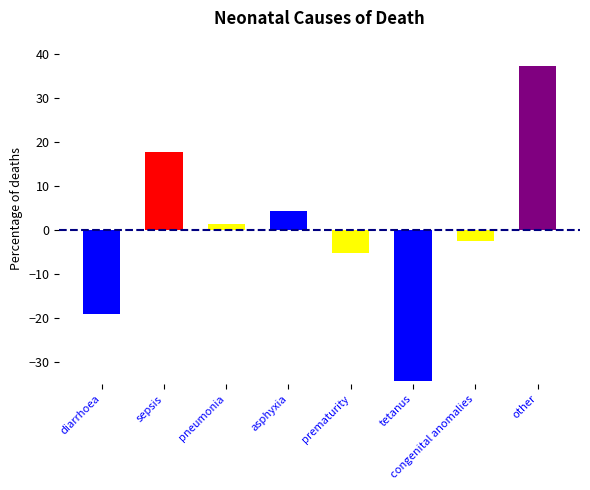

Reading right to left, list all the values displayed in this chart.

37.4	-2.4	-34.3	-5.2	4.4	1.4	17.7	-19.0